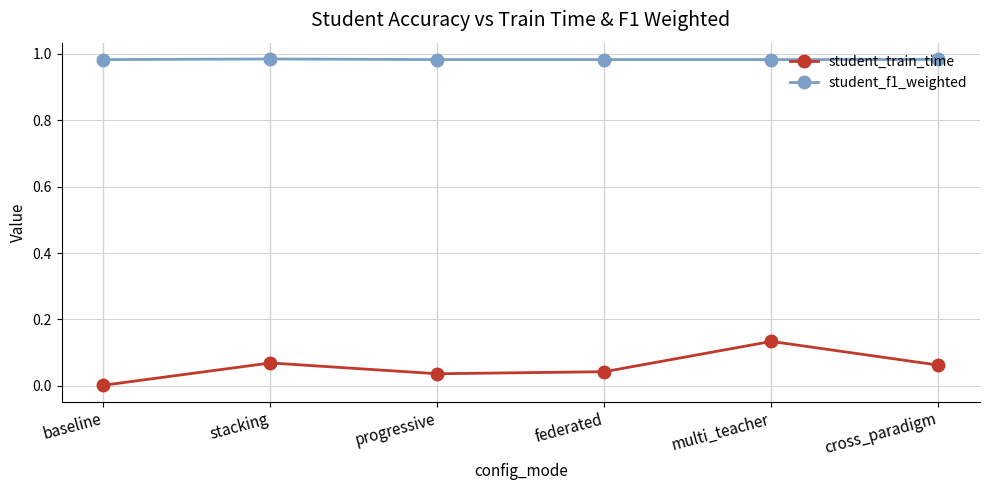

What is the spread (max minus min) of values at progressive?

0.9